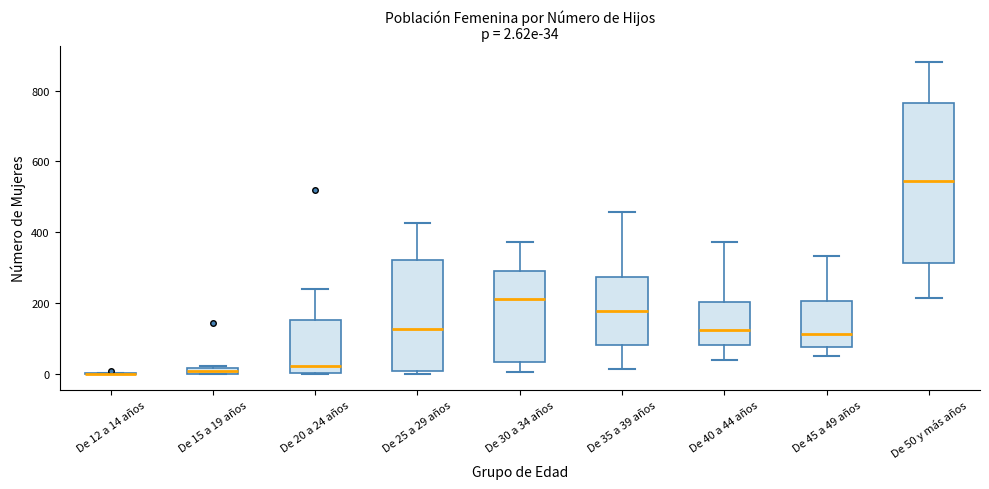

Which box is the tallest, from its lower edge to its upper edge?

De 50 y más años